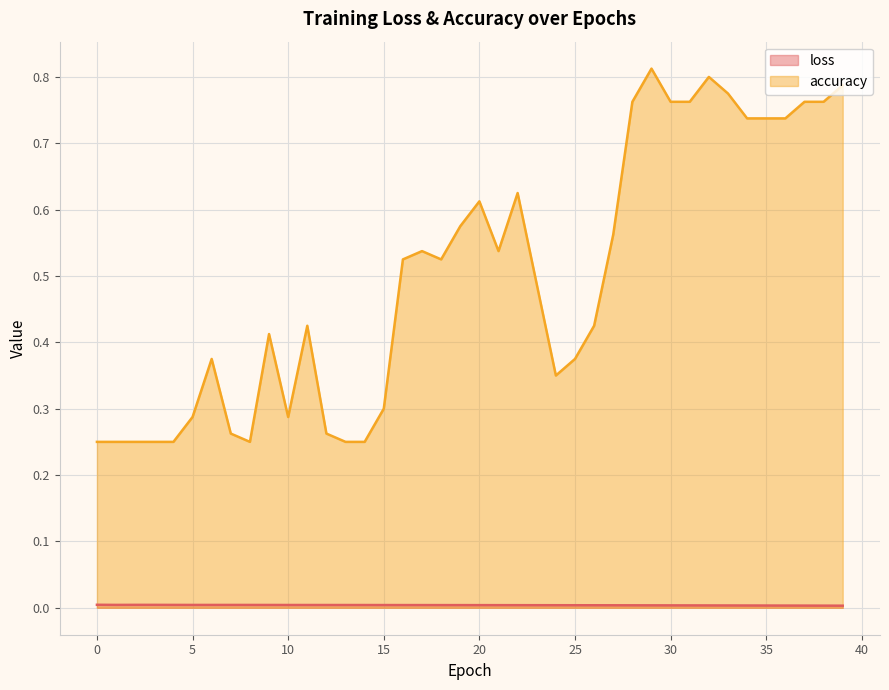

What is the sum of the accuracy values at 31 and 18?

1.3